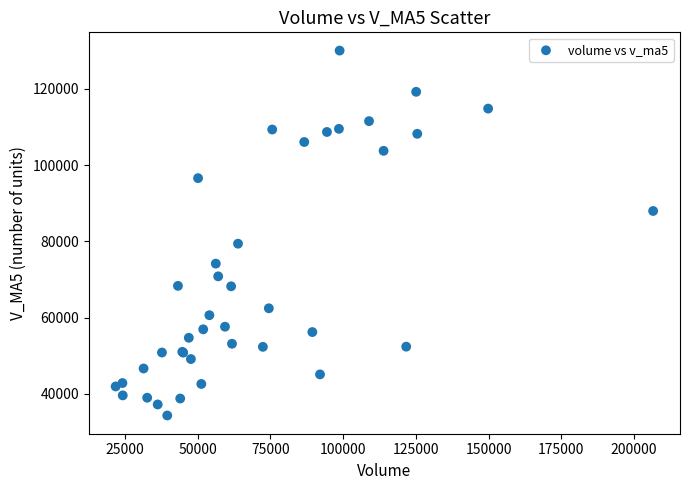

What Y value in the scatter plot is closest to 82185?

79387.6